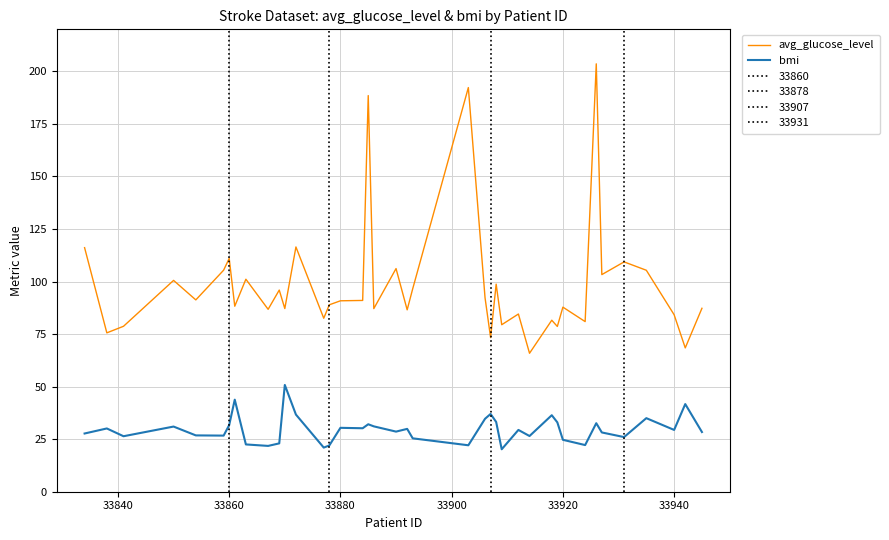

Reading left to right, extract all data points from this chart.

avg_glucose_level: 116.1	75.6	78.7	100.5	91.3	105.4	111.0	88.3	101.1	86.8	95.9	87.2	116.5	82.5	88.9	90.8	91.0	188.5	87.1	106.2	86.5	96.6	192.3	92.3	73.3	98.8	79.5	84.5	65.9	81.6	78.6	87.8	80.9	203.6	103.3	109.3	105.4	84.2	68.4	87.3
bmi: 27.7	30.1	26.4	31.0	26.8	26.7	31.7	43.8	22.5	21.8	23.0	50.8	36.7	21.0	22.0	30.4	30.2	32.1	31.1	28.6	29.9	25.4	22.1	34.7	37.0	33.2	20.2	29.4	26.5	36.4	33.0	24.7	22.2	32.6	28.2	26.0	35.0	29.4	41.7	28.4